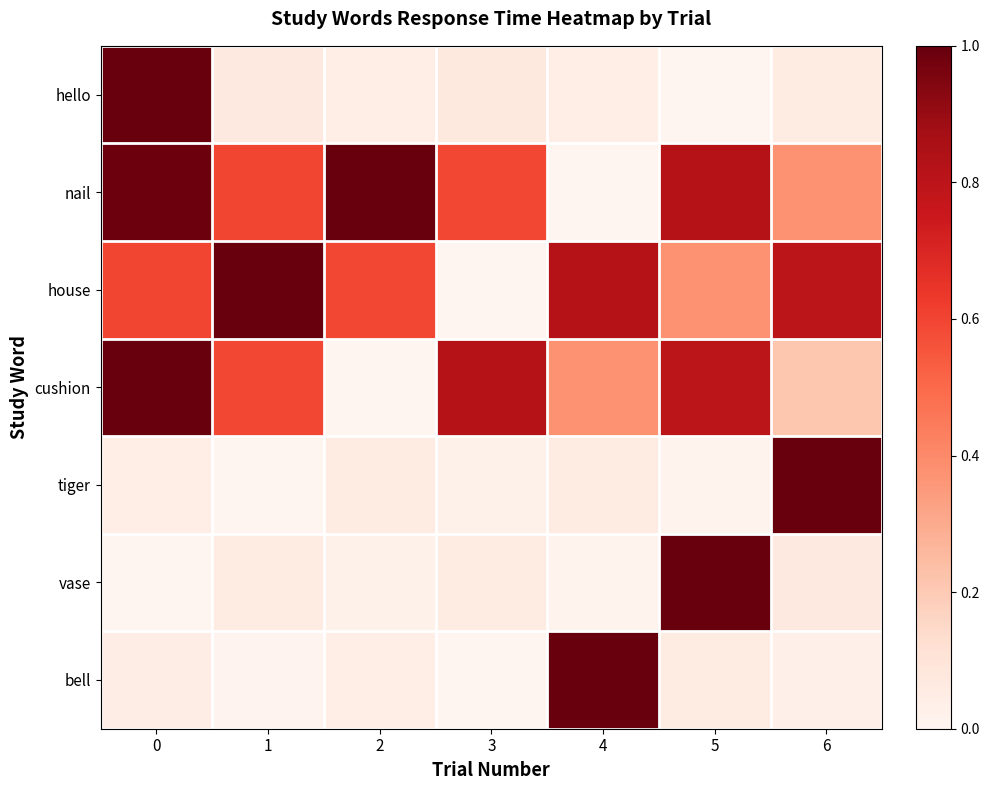

Reading right to left, what are all the values shown in this chart?

hello: 6=0.1	5=0.0	4=0.0	3=0.1	2=0.0	1=0.1	0=1.0
nail: 6=0.4	5=0.8	4=0.0	3=0.6	2=1.0	1=0.6	0=1.0
house: 6=0.8	5=0.4	4=0.8	3=0.0	2=0.6	1=1.0	0=0.6
cushion: 6=0.2	5=0.8	4=0.4	3=0.8	2=0.0	1=0.6	0=1.0
tiger: 6=1.0	5=0.0	4=0.1	3=0.0	2=0.1	1=0.0	0=0.0
vase: 6=0.1	5=1.0	4=0.0	3=0.1	2=0.0	1=0.1	0=0.0
bell: 6=0.0	5=0.1	4=1.0	3=0.0	2=0.0	1=0.0	0=0.0